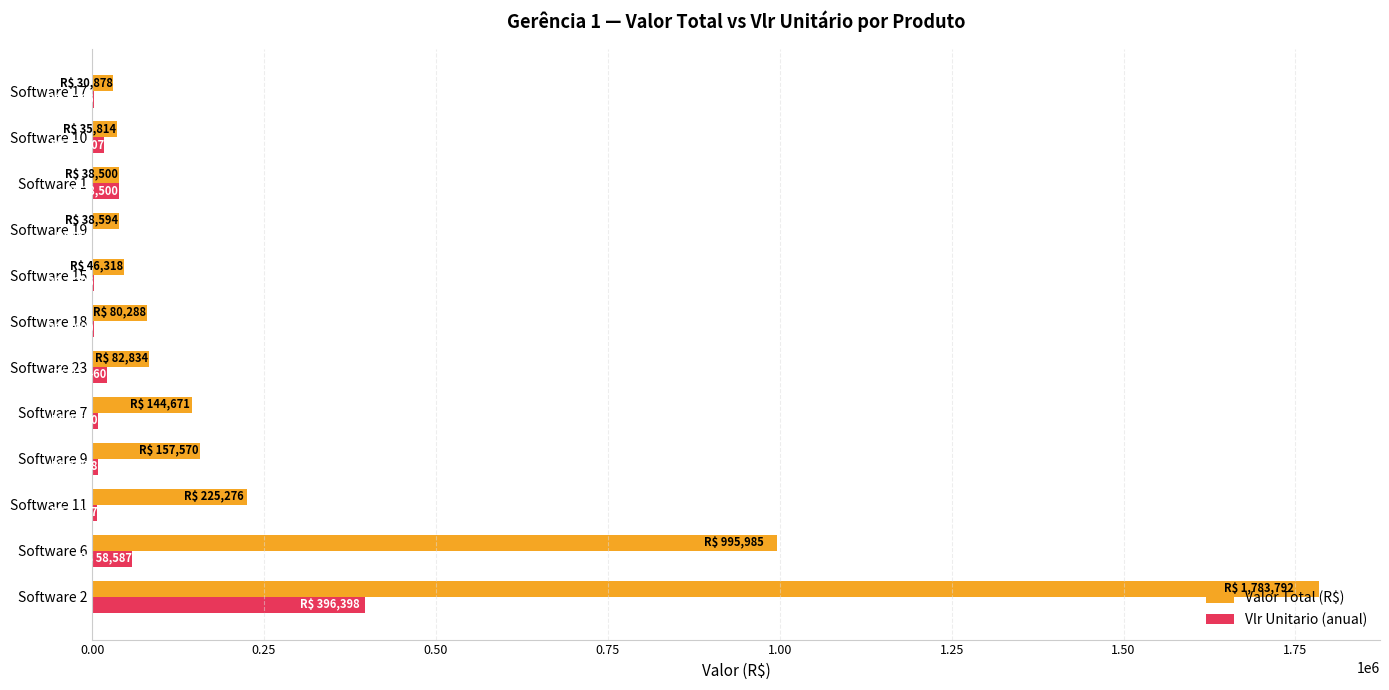

What is the maximum value shown in the chart?

1783792.1